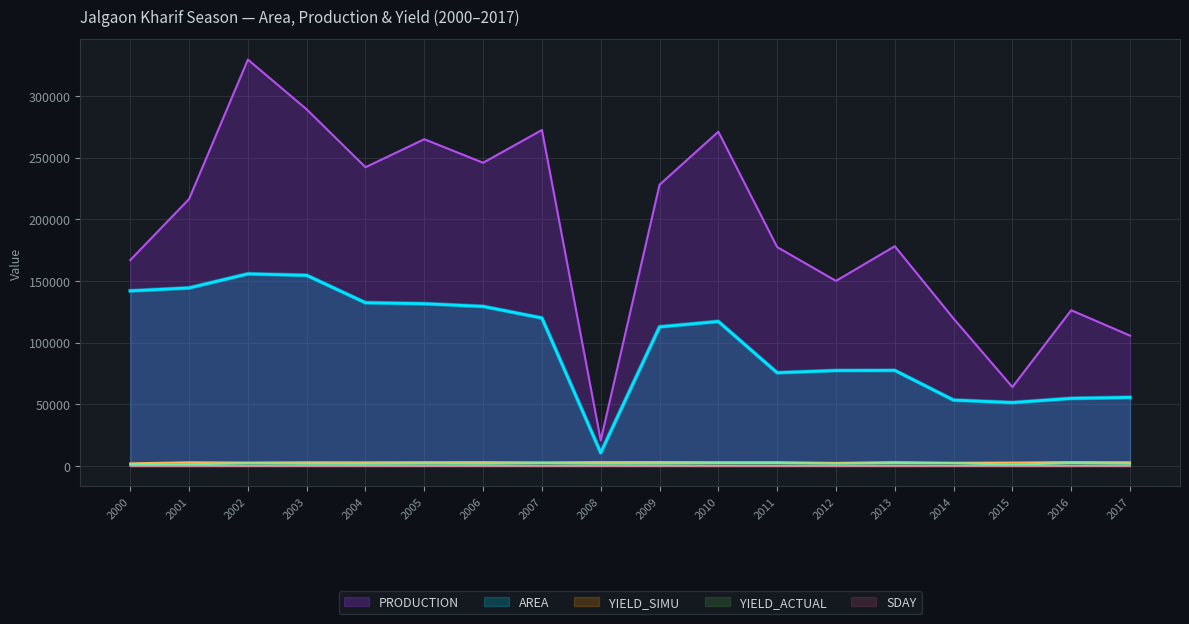

True or false: AREA and SDAY intersect in this chart.

False